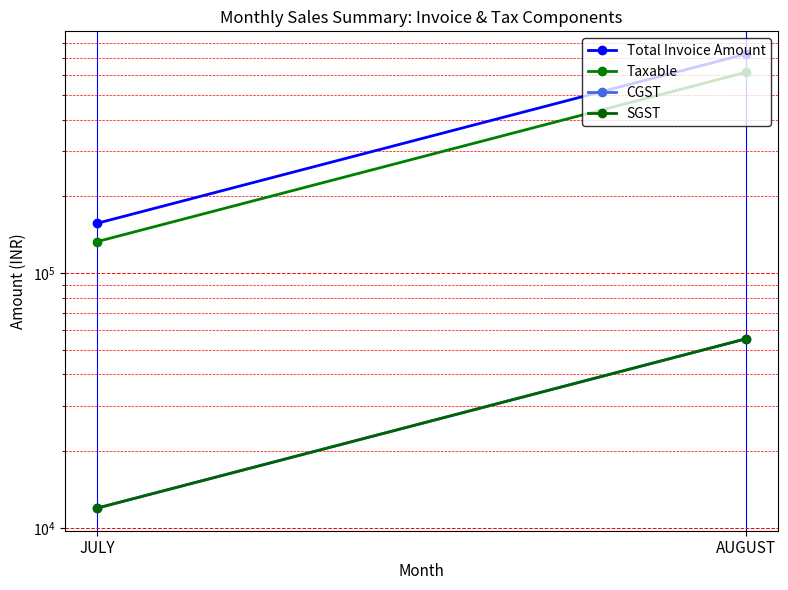

What is the greatest value displayed?

723340.0